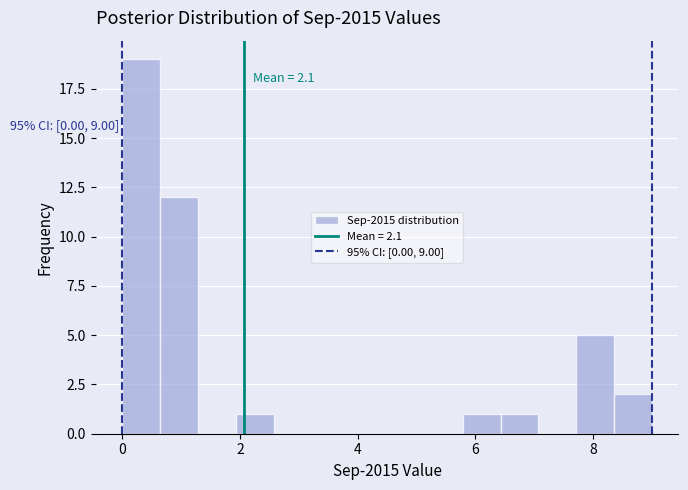

Read against the x-axis, roughly where is the centre of the tallest bar?

0.4